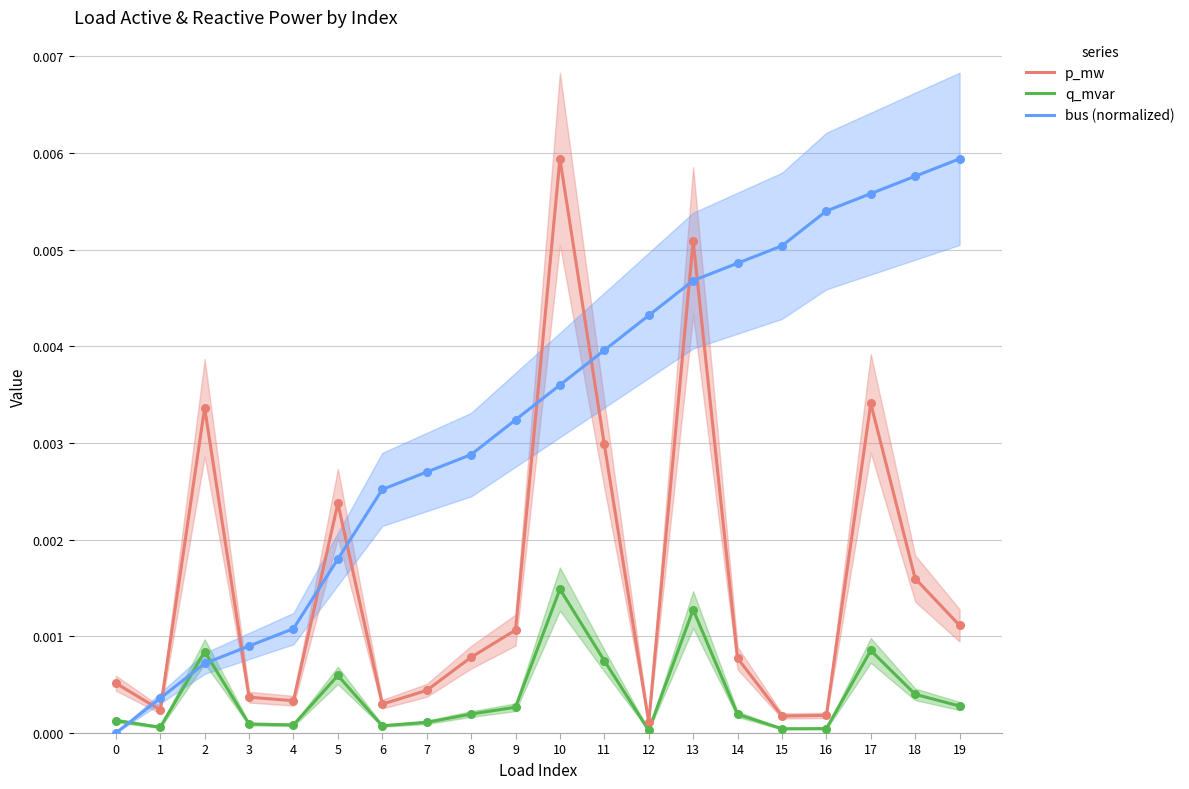

Which series contains the highest Y value?

p_mw